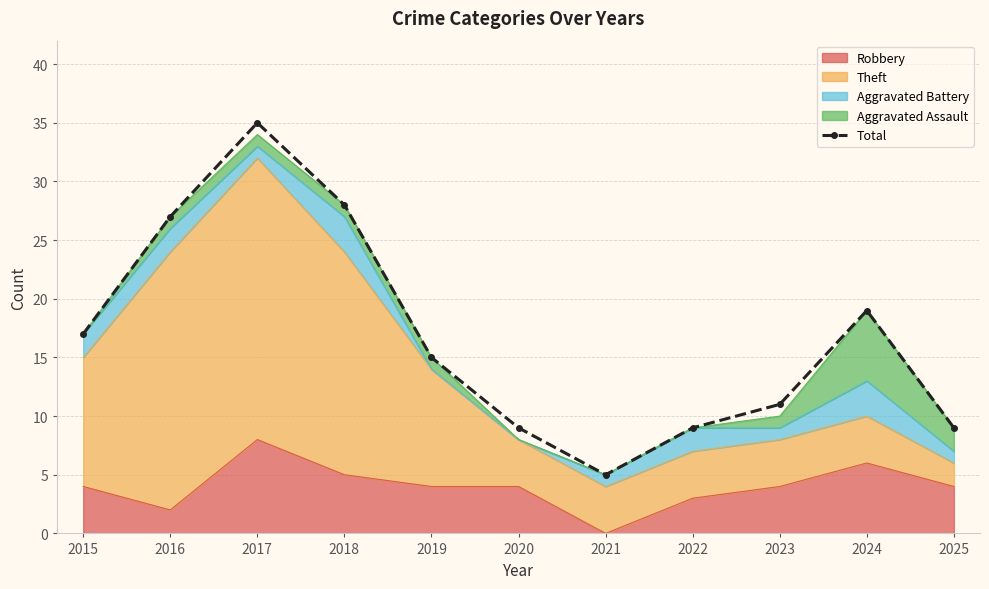

What is the value of the 1st point from the left?

17